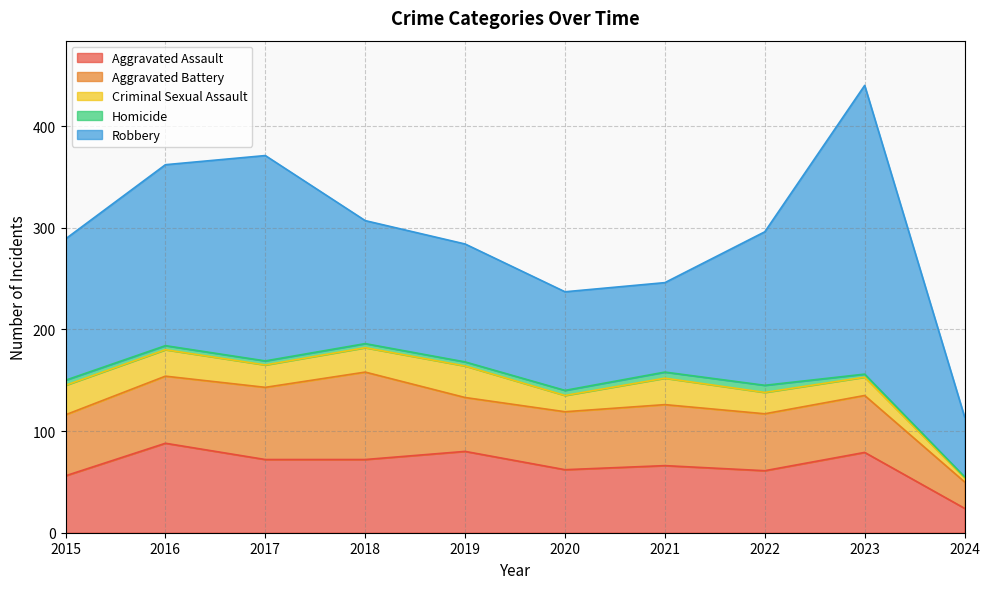

Where does the Robbery series first go above 139?

2016